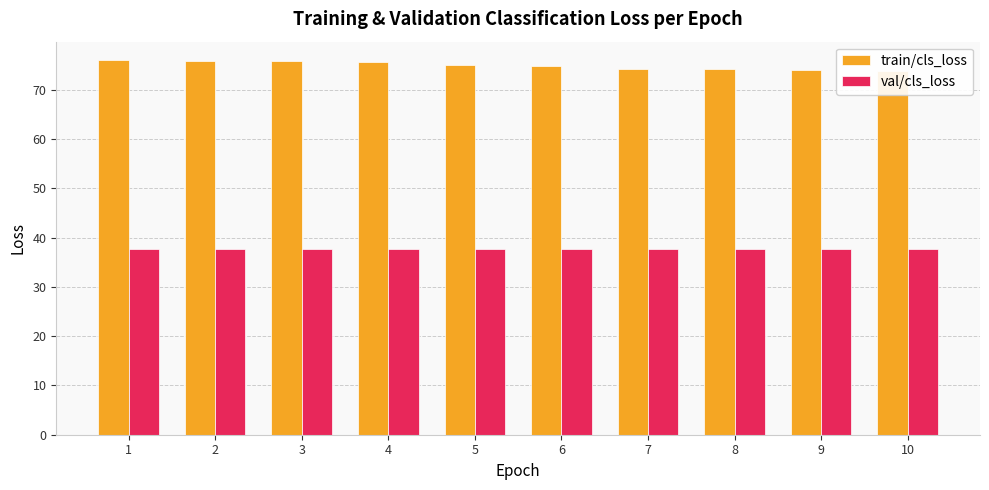

What is the total value across all series at 1?

113.7